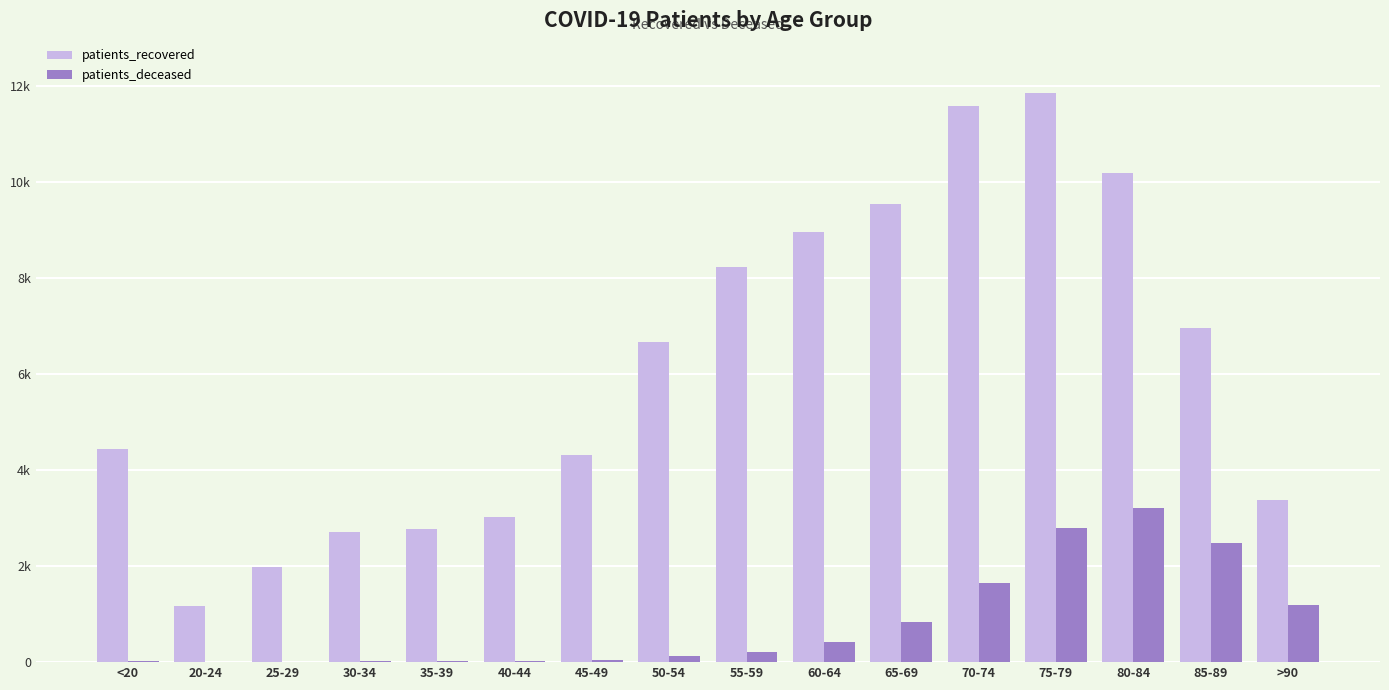

What is the maximum value shown in the chart?

11857